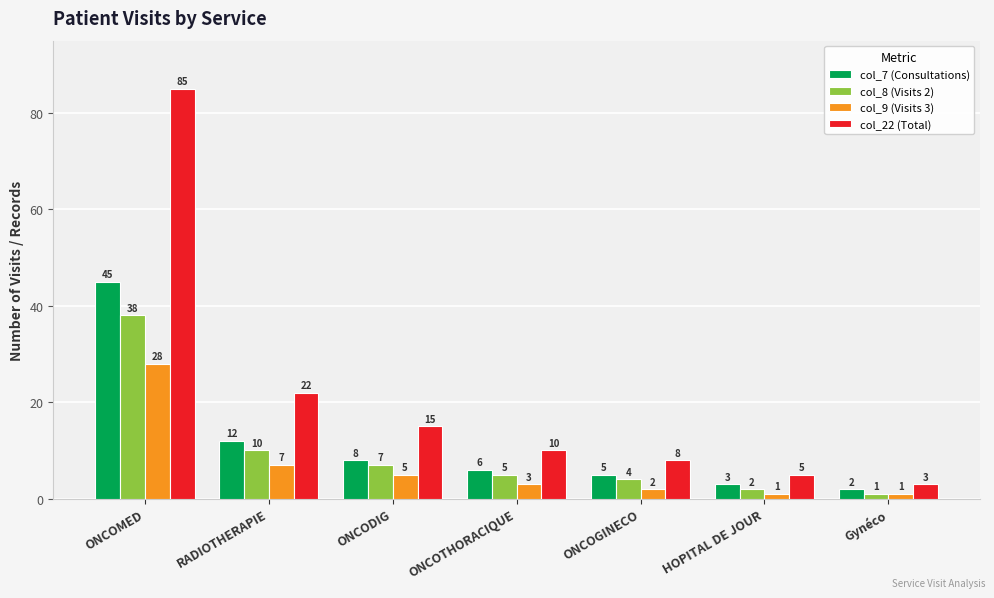

Reading right to left, what are all the values shown in this chart?

col_7 (Consultations): Gynéco=2	HOPITAL DE JOUR=3	ONCOGINECO=5	ONCOTHORACIQUE=6	ONCODIG=8	RADIOTHERAPIE=12	ONCOMED=45
col_8 (Visits 2): Gynéco=1	HOPITAL DE JOUR=2	ONCOGINECO=4	ONCOTHORACIQUE=5	ONCODIG=7	RADIOTHERAPIE=10	ONCOMED=38
col_9 (Visits 3): Gynéco=1	HOPITAL DE JOUR=1	ONCOGINECO=2	ONCOTHORACIQUE=3	ONCODIG=5	RADIOTHERAPIE=7	ONCOMED=28
col_22 (Total): Gynéco=3	HOPITAL DE JOUR=5	ONCOGINECO=8	ONCOTHORACIQUE=10	ONCODIG=15	RADIOTHERAPIE=22	ONCOMED=85